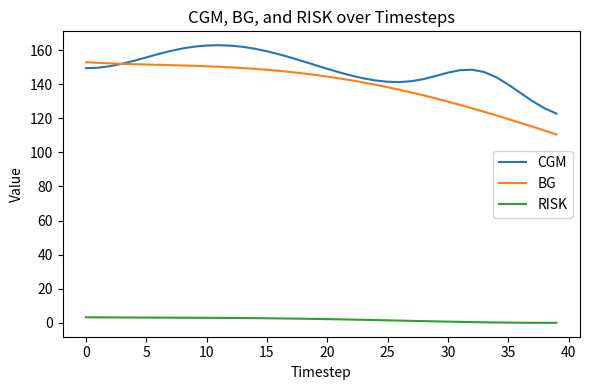

What is the greatest value displayed?

162.8